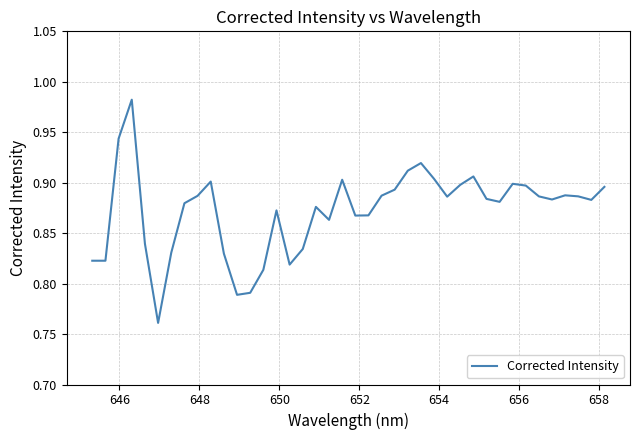

Is this an area chart (filled region under the line)?

No